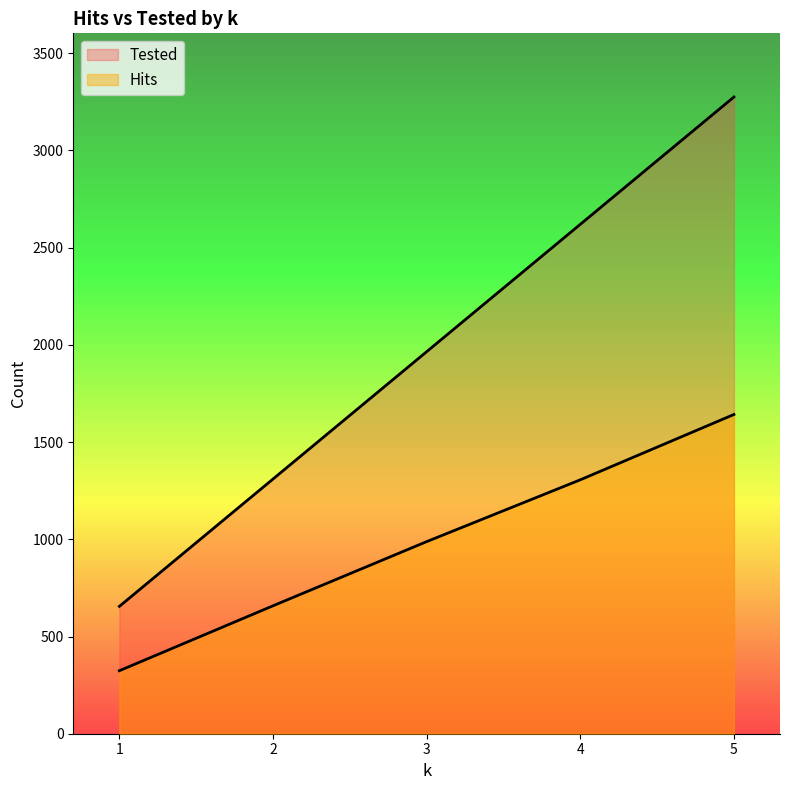

How many data points in Hits are above 988?

2